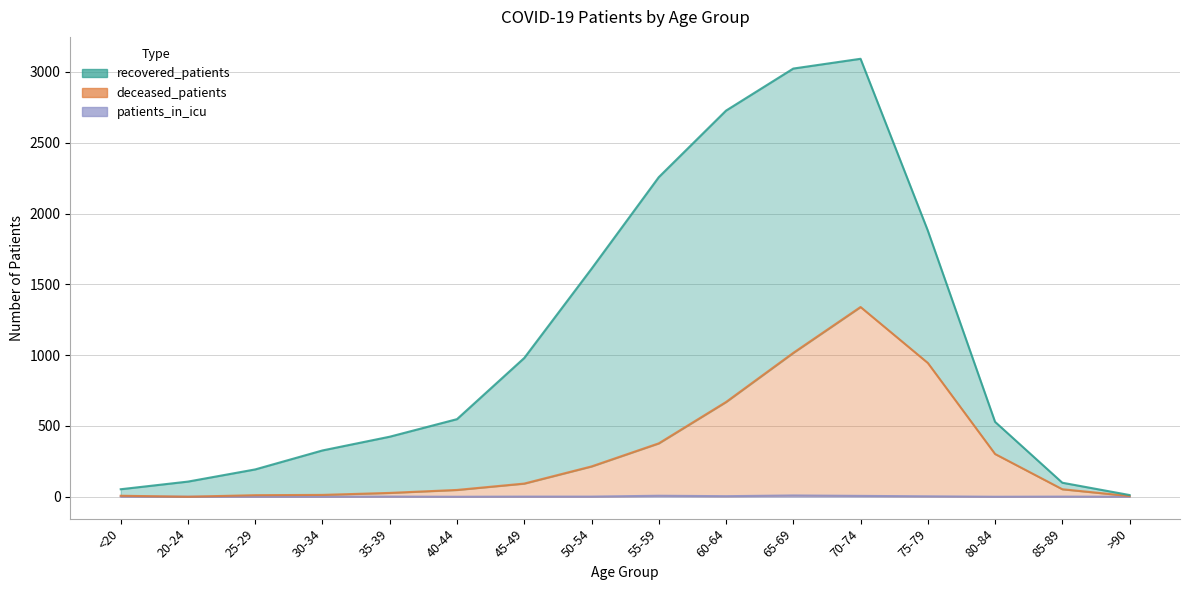

Count the patients_in_icu values in the range 0 to 4.

13